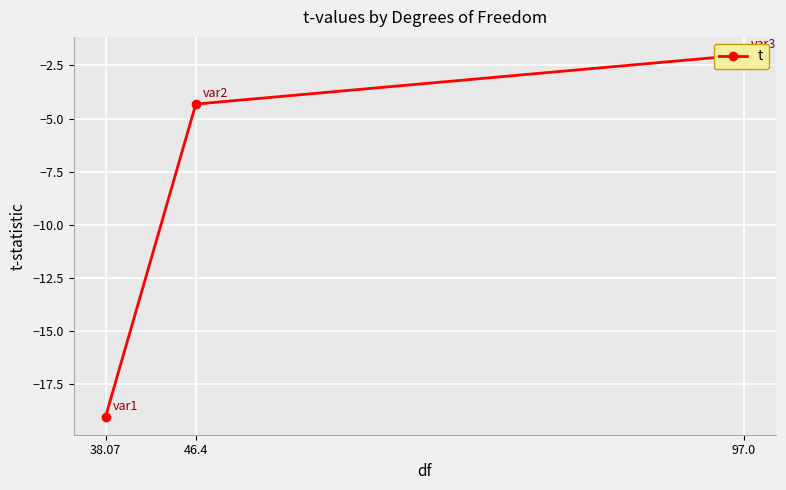

How many data points are above -4?

1